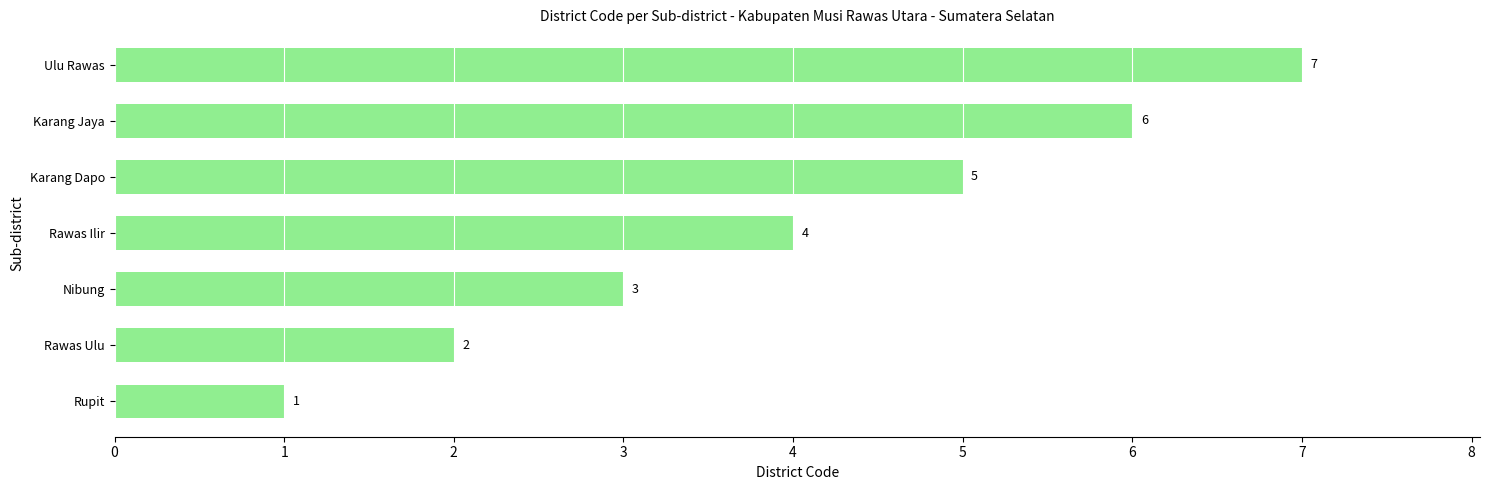

Rank the categories by value from lowest to highest.

Rupit, Rawas Ulu, Nibung, Rawas Ilir, Karang Dapo, Karang Jaya, Ulu Rawas